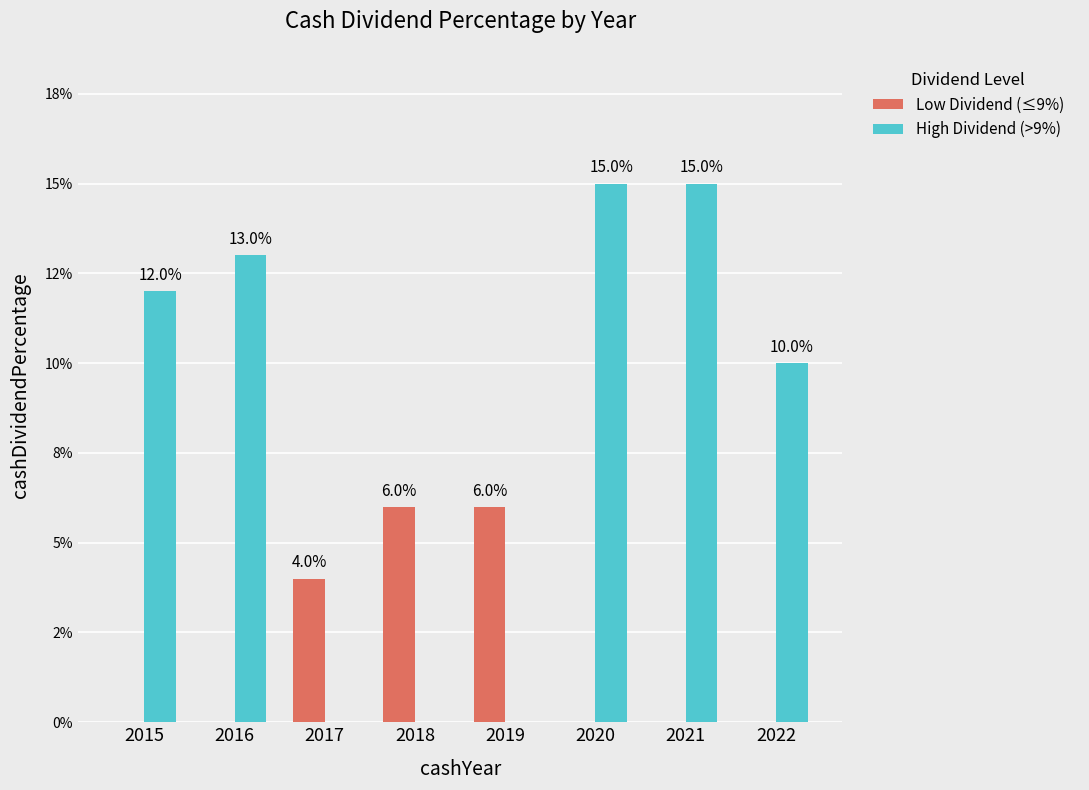

Which label corresponds to the largest value in the chart?

2020